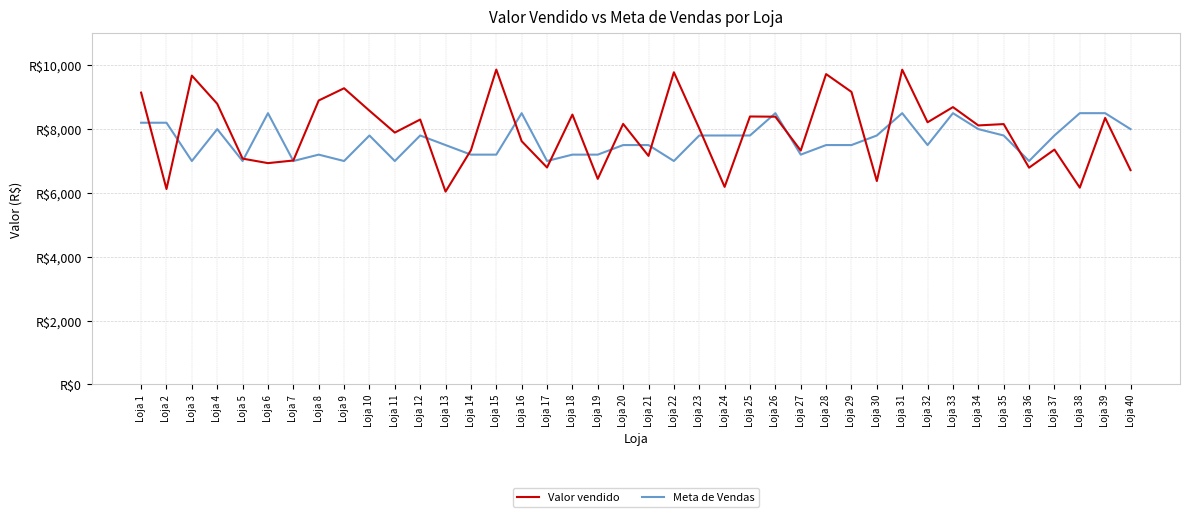

Which has a higher value, Loja 3 or Loja 31?

Loja 31